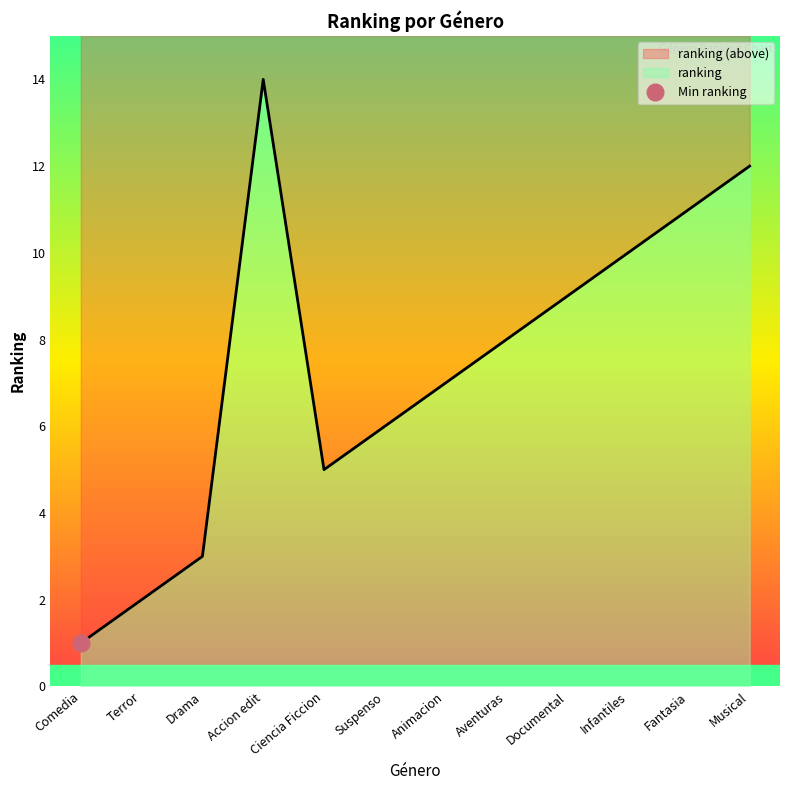

Which has a higher value, Ciencia Ficcion or Aventuras?

Aventuras